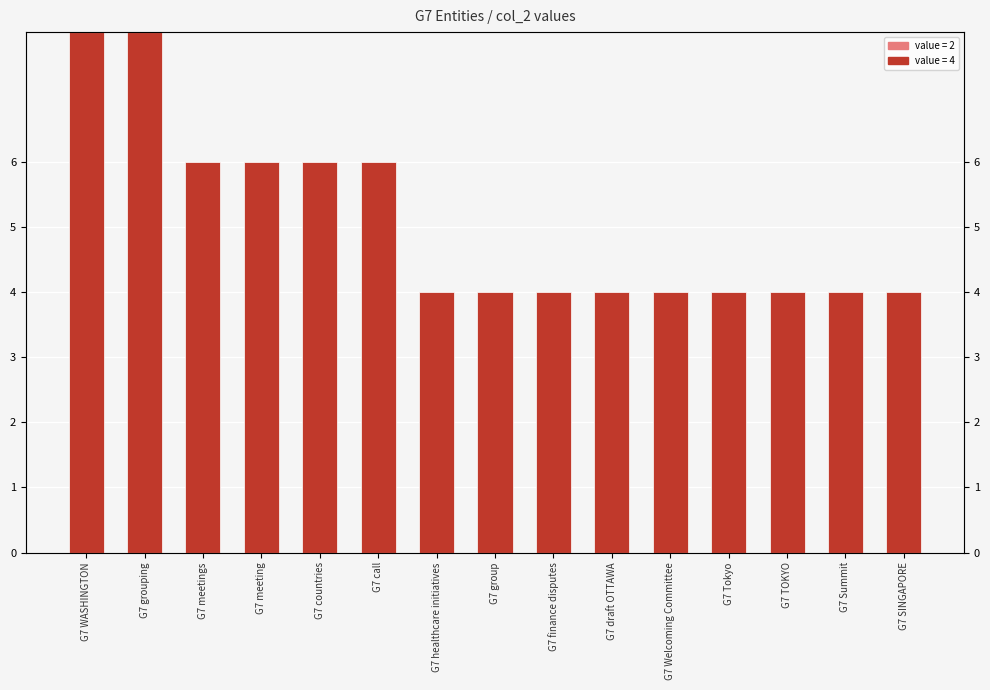

How many categories are shown in the chart?

15